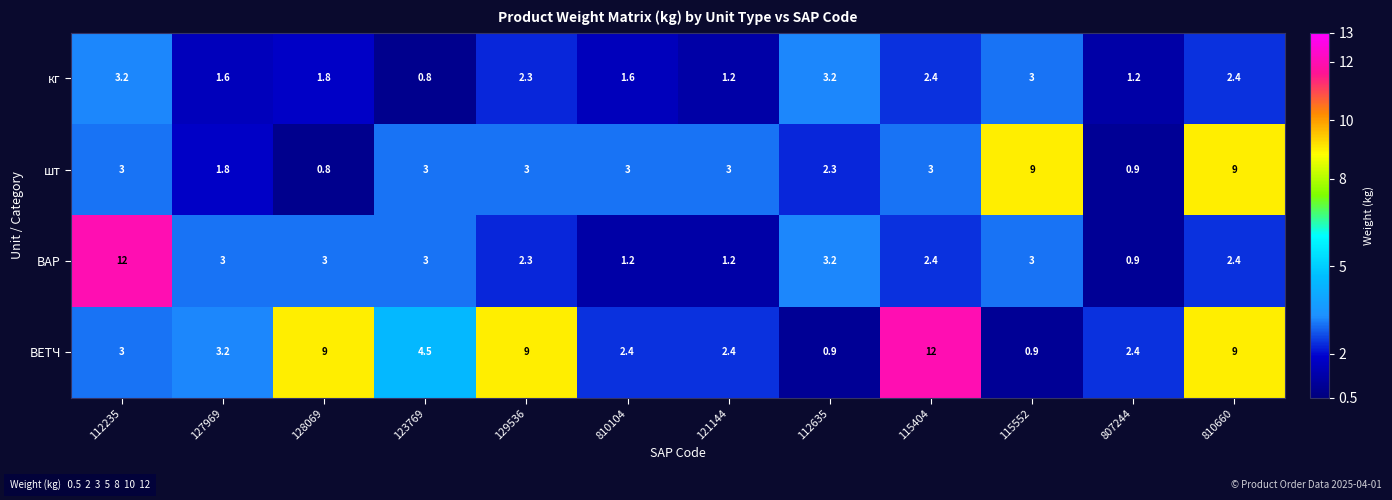

What is the smallest value displayed?

0.8